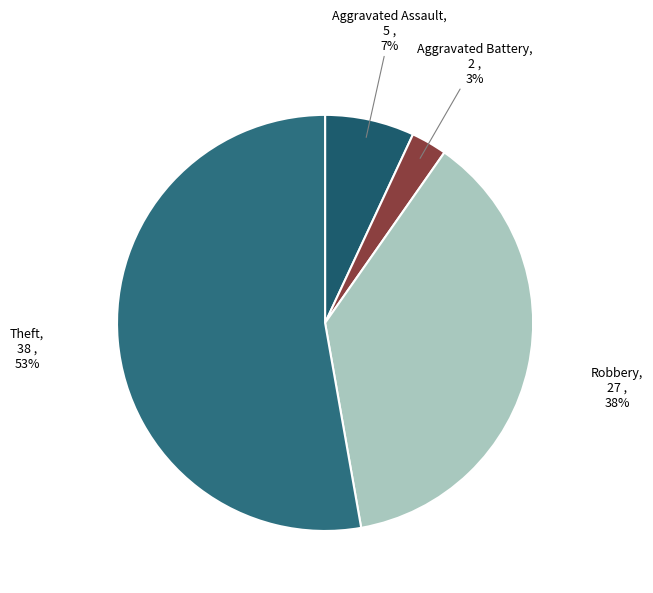

Count the number of slices in the pie.

4